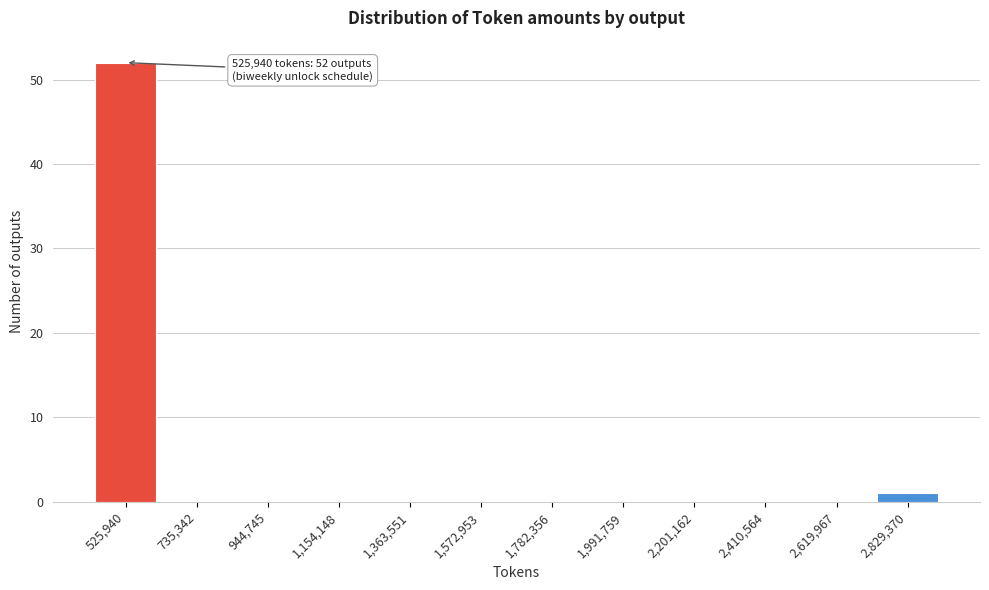

Reading right to left, list all the values displayed in this chart.

2,829,370=1	2,619,967=0	2,410,564=0	2,201,162=0	1,991,759=0	1,782,356=0	1,572,953=0	1,363,551=0	1,154,148=0	944,745=0	735,342=0	525,940=52